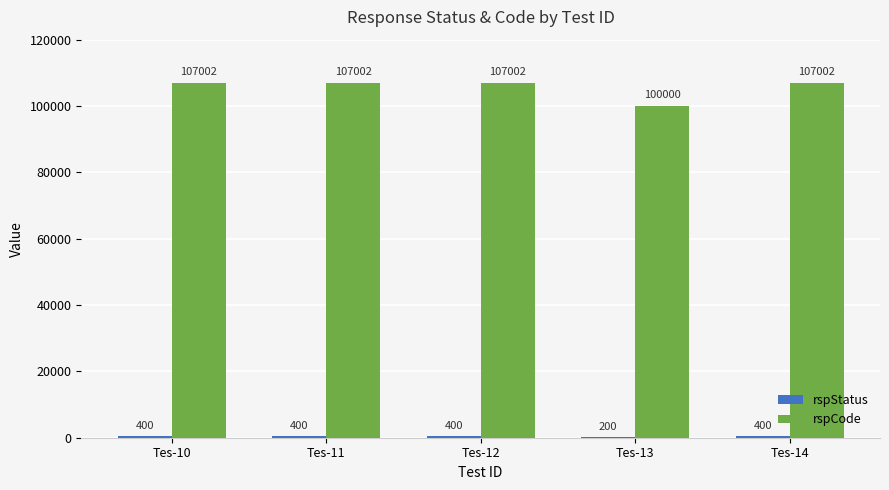

What is the sum of the rspCode values at Tes-11 and Tes-10?

214004